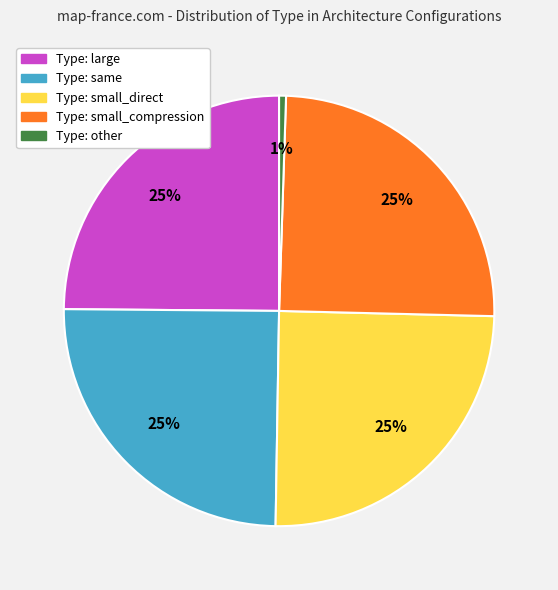

Is there a majority slice in this chart?

No